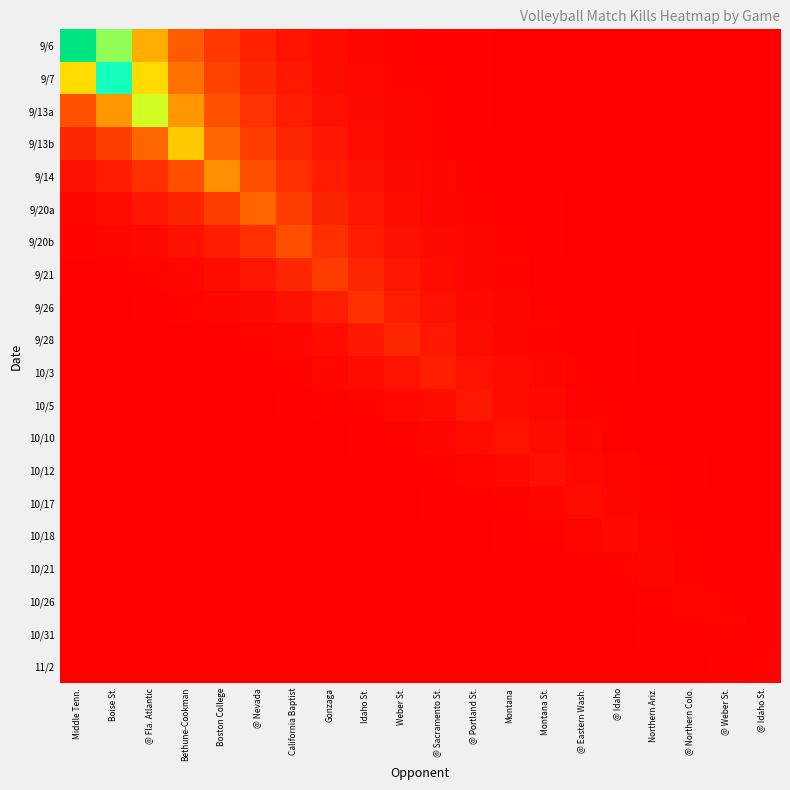

Reading right to left, list all the values displayed in this chart.

9/6: @ Idaho St.=0.0	@ Weber St.=0.0	@ Northern Colo.=0.0	Northern Ariz.=0.0	@ Idaho=0.0	@ Eastern Wash.=0.0	Montana St.=0.0	Montana=0.0	@ Portland St.=0.0	@ Sacramento St.=0.0	Weber St.=0.0	Idaho St.=0.0	Gonzaga=0.0	California Baptist=0.0	@ Nevada=0.0	Boston College=0.0	Bethune-Cookman=0.1	@ Fla. Atlantic=0.1	Boise St.=0.2	Middle Tenn.=0.3
9/7: @ Idaho St.=0.0	@ Weber St.=0.0	@ Northern Colo.=0.0	Northern Ariz.=0.0	@ Idaho=0.0	@ Eastern Wash.=0.0	Montana St.=0.0	Montana=0.0	@ Portland St.=0.0	@ Sacramento St.=0.0	Weber St.=0.0	Idaho St.=0.0	Gonzaga=0.0	California Baptist=0.0	@ Nevada=0.0	Boston College=0.0	Bethune-Cookman=0.1	@ Fla. Atlantic=0.1	Boise St.=0.2	Middle Tenn.=0.1
9/13a: @ Idaho St.=0.0	@ Weber St.=0.0	@ Northern Colo.=0.0	Northern Ariz.=0.0	@ Idaho=0.0	@ Eastern Wash.=0.0	Montana St.=0.0	Montana=0.0	@ Portland St.=0.0	@ Sacramento St.=0.0	Weber St.=0.0	Idaho St.=0.0	Gonzaga=0.0	California Baptist=0.0	@ Nevada=0.0	Boston College=0.1	Bethune-Cookman=0.1	@ Fla. Atlantic=0.2	Boise St.=0.1	Middle Tenn.=0.1
9/13b: @ Idaho St.=0.0	@ Weber St.=0.0	@ Northern Colo.=0.0	Northern Ariz.=0.0	@ Idaho=0.0	@ Eastern Wash.=0.0	Montana St.=0.0	Montana=0.0	@ Portland St.=0.0	@ Sacramento St.=0.0	Weber St.=0.0	Idaho St.=0.0	Gonzaga=0.0	California Baptist=0.0	@ Nevada=0.0	Boston College=0.1	Bethune-Cookman=0.1	@ Fla. Atlantic=0.1	Boise St.=0.0	Middle Tenn.=0.0
9/14: @ Idaho St.=0.0	@ Weber St.=0.0	@ Northern Colo.=0.0	Northern Ariz.=0.0	@ Idaho=0.0	@ Eastern Wash.=0.0	Montana St.=0.0	Montana=0.0	@ Portland St.=0.0	@ Sacramento St.=0.0	Weber St.=0.0	Idaho St.=0.0	Gonzaga=0.0	California Baptist=0.0	@ Nevada=0.1	Boston College=0.1	Bethune-Cookman=0.1	@ Fla. Atlantic=0.0	Boise St.=0.0	Middle Tenn.=0.0
9/20a: @ Idaho St.=0.0	@ Weber St.=0.0	@ Northern Colo.=0.0	Northern Ariz.=0.0	@ Idaho=0.0	@ Eastern Wash.=0.0	Montana St.=0.0	Montana=0.0	@ Portland St.=0.0	@ Sacramento St.=0.0	Weber St.=0.0	Idaho St.=0.0	Gonzaga=0.0	California Baptist=0.0	@ Nevada=0.1	Boston College=0.0	Bethune-Cookman=0.0	@ Fla. Atlantic=0.0	Boise St.=0.0	Middle Tenn.=0.0
9/20b: @ Idaho St.=0.0	@ Weber St.=0.0	@ Northern Colo.=0.0	Northern Ariz.=0.0	@ Idaho=0.0	@ Eastern Wash.=0.0	Montana St.=0.0	Montana=0.0	@ Portland St.=0.0	@ Sacramento St.=0.0	Weber St.=0.0	Idaho St.=0.0	Gonzaga=0.0	California Baptist=0.1	@ Nevada=0.0	Boston College=0.0	Bethune-Cookman=0.0	@ Fla. Atlantic=0.0	Boise St.=0.0	Middle Tenn.=0.0
9/21: @ Idaho St.=0.0	@ Weber St.=0.0	@ Northern Colo.=0.0	Northern Ariz.=0.0	@ Idaho=0.0	@ Eastern Wash.=0.0	Montana St.=0.0	Montana=0.0	@ Portland St.=0.0	@ Sacramento St.=0.0	Weber St.=0.0	Idaho St.=0.0	Gonzaga=0.0	California Baptist=0.0	@ Nevada=0.0	Boston College=0.0	Bethune-Cookman=0.0	@ Fla. Atlantic=0.0	Boise St.=0.0	Middle Tenn.=0.0
9/26: @ Idaho St.=0.0	@ Weber St.=0.0	@ Northern Colo.=0.0	Northern Ariz.=0.0	@ Idaho=0.0	@ Eastern Wash.=0.0	Montana St.=0.0	Montana=0.0	@ Portland St.=0.0	@ Sacramento St.=0.0	Weber St.=0.0	Idaho St.=0.0	Gonzaga=0.0	California Baptist=0.0	@ Nevada=0.0	Boston College=0.0	Bethune-Cookman=0.0	@ Fla. Atlantic=0.0	Boise St.=0.0	Middle Tenn.=0.0
9/28: @ Idaho St.=0.0	@ Weber St.=0.0	@ Northern Colo.=0.0	Northern Ariz.=0.0	@ Idaho=0.0	@ Eastern Wash.=0.0	Montana St.=0.0	Montana=0.0	@ Portland St.=0.0	@ Sacramento St.=0.0	Weber St.=0.0	Idaho St.=0.0	Gonzaga=0.0	California Baptist=0.0	@ Nevada=0.0	Boston College=0.0	Bethune-Cookman=0.0	@ Fla. Atlantic=0.0	Boise St.=0.0	Middle Tenn.=0.0
10/3: @ Idaho St.=0.0	@ Weber St.=0.0	@ Northern Colo.=0.0	Northern Ariz.=0.0	@ Idaho=0.0	@ Eastern Wash.=0.0	Montana St.=0.0	Montana=0.0	@ Portland St.=0.0	@ Sacramento St.=0.0	Weber St.=0.0	Idaho St.=0.0	Gonzaga=0.0	California Baptist=0.0	@ Nevada=0.0	Boston College=0.0	Bethune-Cookman=0.0	@ Fla. Atlantic=0.0	Boise St.=0.0	Middle Tenn.=0.0
10/5: @ Idaho St.=0.0	@ Weber St.=0.0	@ Northern Colo.=0.0	Northern Ariz.=0.0	@ Idaho=0.0	@ Eastern Wash.=0.0	Montana St.=0.0	Montana=0.0	@ Portland St.=0.0	@ Sacramento St.=0.0	Weber St.=0.0	Idaho St.=0.0	Gonzaga=0.0	California Baptist=0.0	@ Nevada=0.0	Boston College=0.0	Bethune-Cookman=0.0	@ Fla. Atlantic=0.0	Boise St.=0.0	Middle Tenn.=0.0
10/10: @ Idaho St.=0.0	@ Weber St.=0.0	@ Northern Colo.=0.0	Northern Ariz.=0.0	@ Idaho=0.0	@ Eastern Wash.=0.0	Montana St.=0.0	Montana=0.0	@ Portland St.=0.0	@ Sacramento St.=0.0	Weber St.=0.0	Idaho St.=0.0	Gonzaga=0.0	California Baptist=0.0	@ Nevada=0.0	Boston College=0.0	Bethune-Cookman=0.0	@ Fla. Atlantic=0.0	Boise St.=0.0	Middle Tenn.=0.0
10/12: @ Idaho St.=0.0	@ Weber St.=0.0	@ Northern Colo.=0.0	Northern Ariz.=0.0	@ Idaho=0.0	@ Eastern Wash.=0.0	Montana St.=0.0	Montana=0.0	@ Portland St.=0.0	@ Sacramento St.=0.0	Weber St.=0.0	Idaho St.=0.0	Gonzaga=0.0	California Baptist=0.0	@ Nevada=0.0	Boston College=0.0	Bethune-Cookman=0.0	@ Fla. Atlantic=0.0	Boise St.=0.0	Middle Tenn.=0.0
10/17: @ Idaho St.=0.0	@ Weber St.=0.0	@ Northern Colo.=0.0	Northern Ariz.=0.0	@ Idaho=0.0	@ Eastern Wash.=0.0	Montana St.=0.0	Montana=0.0	@ Portland St.=0.0	@ Sacramento St.=0.0	Weber St.=0.0	Idaho St.=0.0	Gonzaga=0.0	California Baptist=0.0	@ Nevada=0.0	Boston College=0.0	Bethune-Cookman=0.0	@ Fla. Atlantic=0.0	Boise St.=0.0	Middle Tenn.=0.0
10/18: @ Idaho St.=0.0	@ Weber St.=0.0	@ Northern Colo.=0.0	Northern Ariz.=0.0	@ Idaho=0.0	@ Eastern Wash.=0.0	Montana St.=0.0	Montana=0.0	@ Portland St.=0.0	@ Sacramento St.=0.0	Weber St.=0.0	Idaho St.=0.0	Gonzaga=0.0	California Baptist=0.0	@ Nevada=0.0	Boston College=0.0	Bethune-Cookman=0.0	@ Fla. Atlantic=0.0	Boise St.=0.0	Middle Tenn.=0.0
10/21: @ Idaho St.=0.0	@ Weber St.=0.0	@ Northern Colo.=0.0	Northern Ariz.=0.0	@ Idaho=0.0	@ Eastern Wash.=0.0	Montana St.=0.0	Montana=0.0	@ Portland St.=0.0	@ Sacramento St.=0.0	Weber St.=0.0	Idaho St.=0.0	Gonzaga=0.0	California Baptist=0.0	@ Nevada=0.0	Boston College=0.0	Bethune-Cookman=0.0	@ Fla. Atlantic=0.0	Boise St.=0.0	Middle Tenn.=0.0
10/26: @ Idaho St.=0.0	@ Weber St.=0.0	@ Northern Colo.=0.0	Northern Ariz.=0.0	@ Idaho=0.0	@ Eastern Wash.=0.0	Montana St.=0.0	Montana=0.0	@ Portland St.=0.0	@ Sacramento St.=0.0	Weber St.=0.0	Idaho St.=0.0	Gonzaga=0.0	California Baptist=0.0	@ Nevada=0.0	Boston College=0.0	Bethune-Cookman=0.0	@ Fla. Atlantic=0.0	Boise St.=0.0	Middle Tenn.=0.0
10/31: @ Idaho St.=0.0	@ Weber St.=0.0	@ Northern Colo.=0.0	Northern Ariz.=0.0	@ Idaho=0.0	@ Eastern Wash.=0.0	Montana St.=0.0	Montana=0.0	@ Portland St.=0.0	@ Sacramento St.=0.0	Weber St.=0.0	Idaho St.=0.0	Gonzaga=0.0	California Baptist=0.0	@ Nevada=0.0	Boston College=0.0	Bethune-Cookman=0.0	@ Fla. Atlantic=0.0	Boise St.=0.0	Middle Tenn.=0.0
11/2: @ Idaho St.=0.0	@ Weber St.=0.0	@ Northern Colo.=0.0	Northern Ariz.=0.0	@ Idaho=0.0	@ Eastern Wash.=0.0	Montana St.=0.0	Montana=0.0	@ Portland St.=0.0	@ Sacramento St.=0.0	Weber St.=0.0	Idaho St.=0.0	Gonzaga=0.0	California Baptist=0.0	@ Nevada=0.0	Boston College=0.0	Bethune-Cookman=0.0	@ Fla. Atlantic=0.0	Boise St.=0.0	Middle Tenn.=0.0